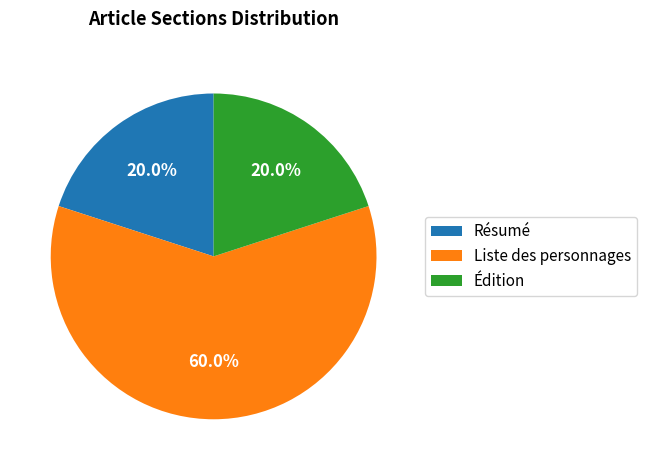

To the nearest percent, what percentage of the pie is Liste des personnages?

60%